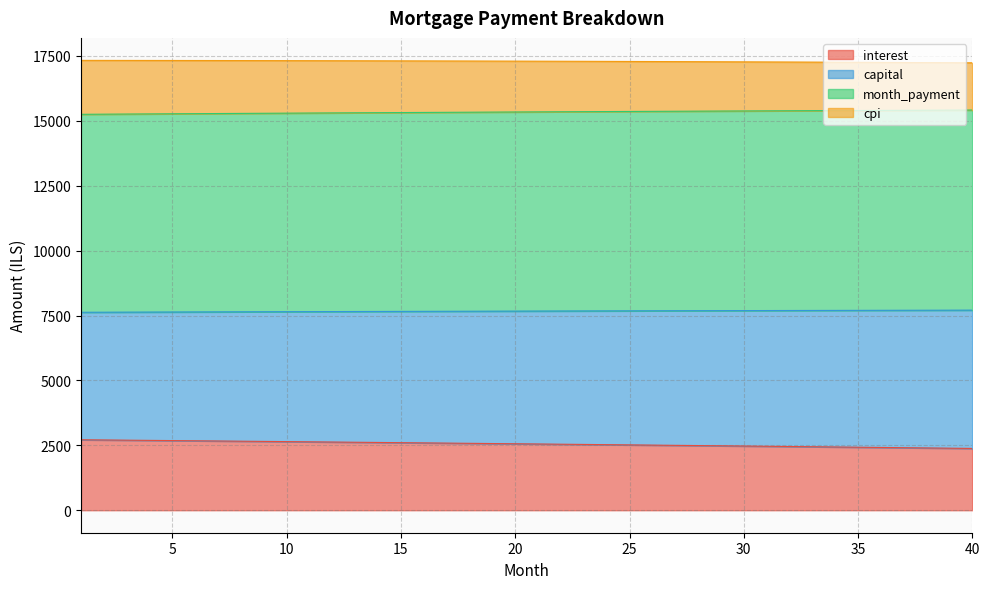

What is the difference between the highest and lowest values at 20?

14740.0